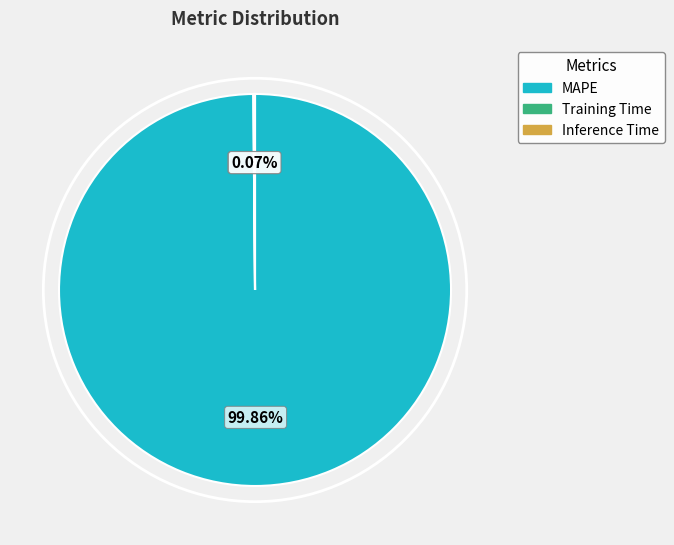

Which slice is the largest?

MAPE